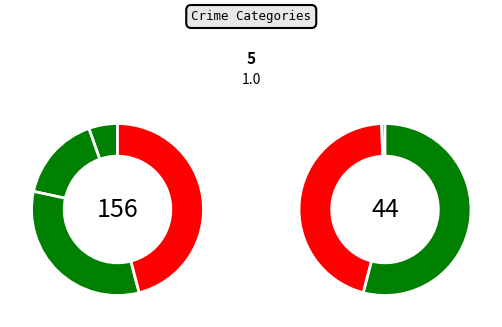

Between Theft and Robbery, which is larger?

Theft